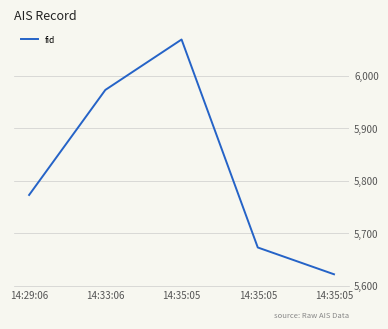

How many lines are shown in the chart?

1